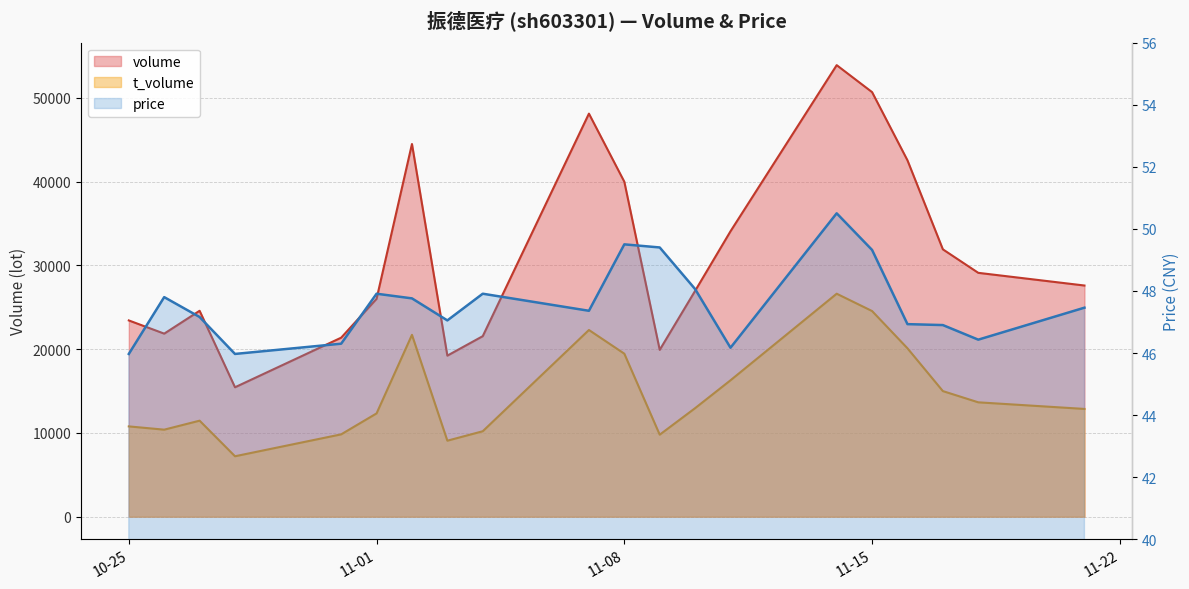

What are all the series names shown in the legend?

volume, t_volume, price